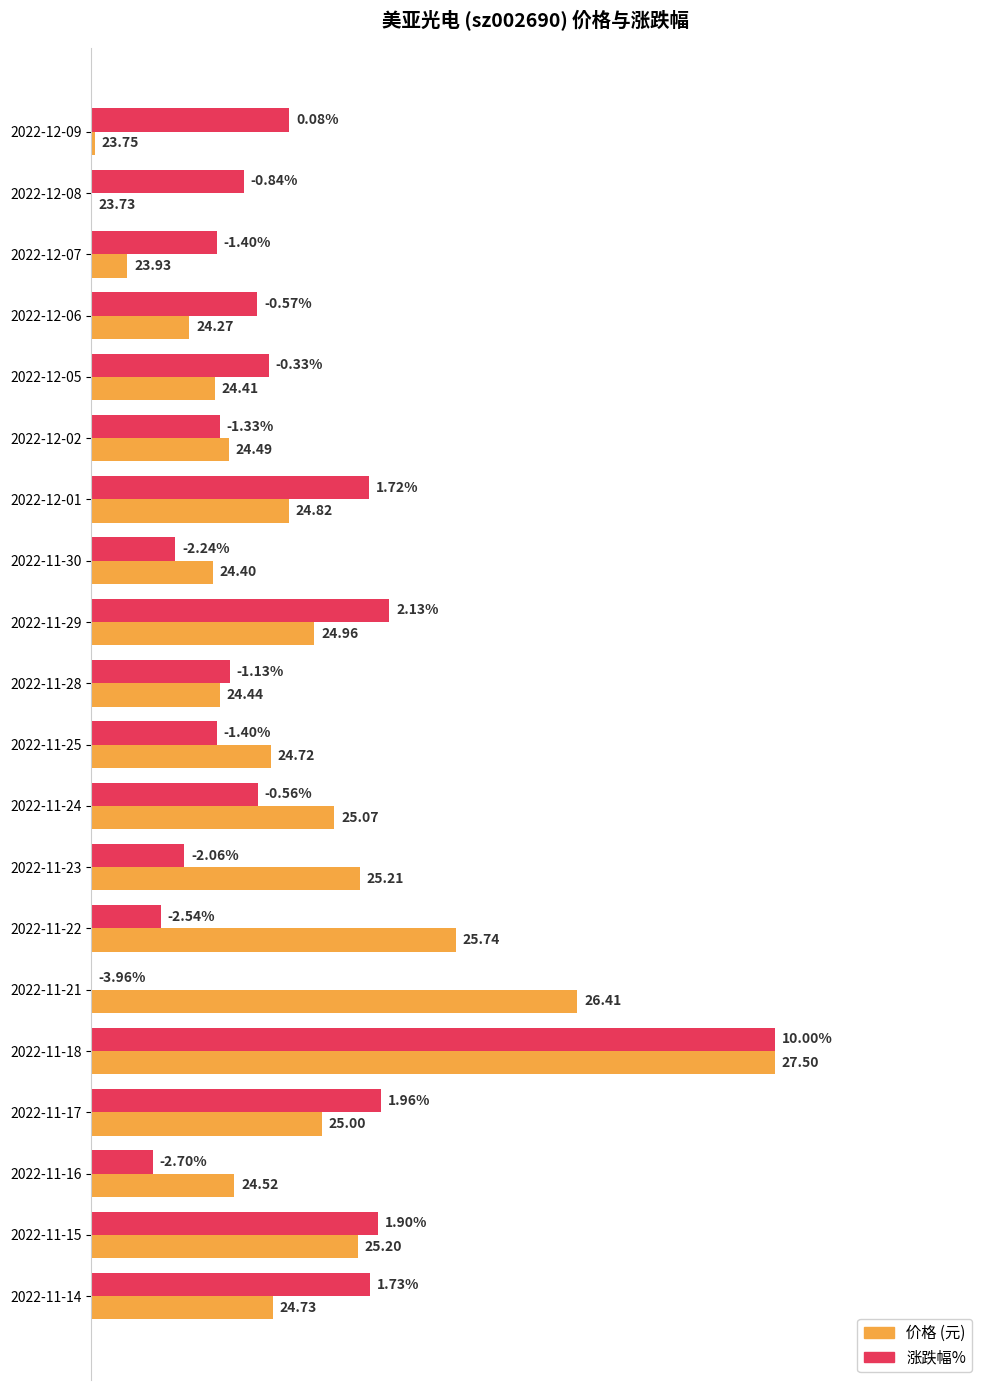

How many distinct data groups are displayed?

2